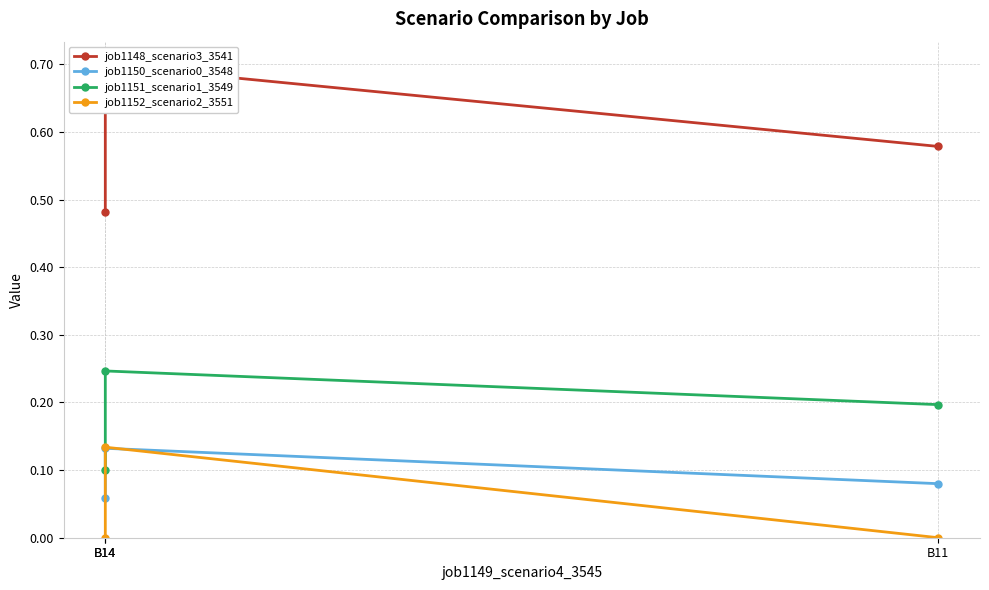

Reading left to right, what are all the values shown in this chart?

job1148_scenario3_3541: B14=0.5	B14=0.7	B11=0.6
job1150_scenario0_3548: B14=0.1	B14=0.1	B11=0.1
job1151_scenario1_3549: B14=0.1	B14=0.2	B11=0.2
job1152_scenario2_3551: B14=0.0	B14=0.1	B11=0.0